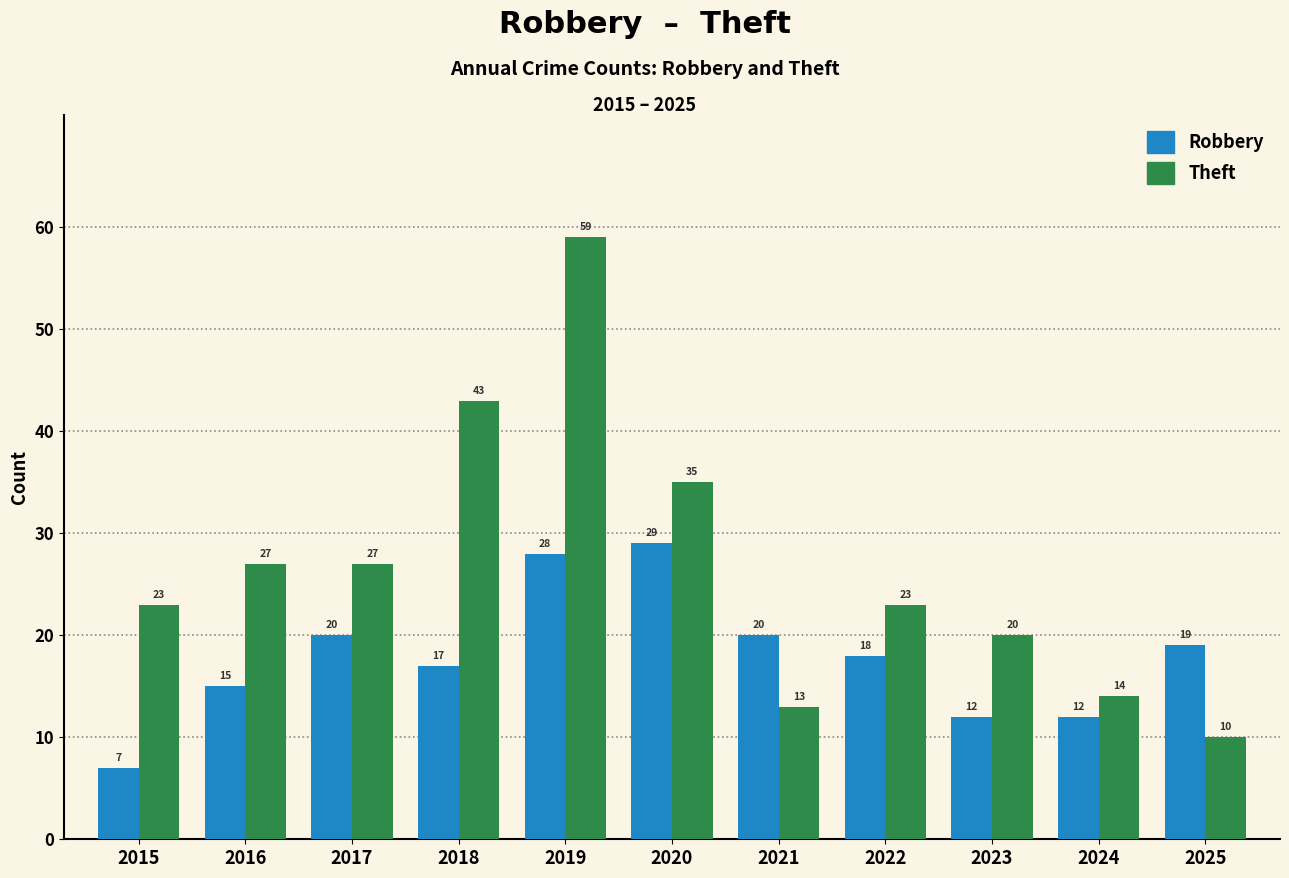

Is the value of Theft at 2022 greater than the value of Robbery at 2018?

Yes